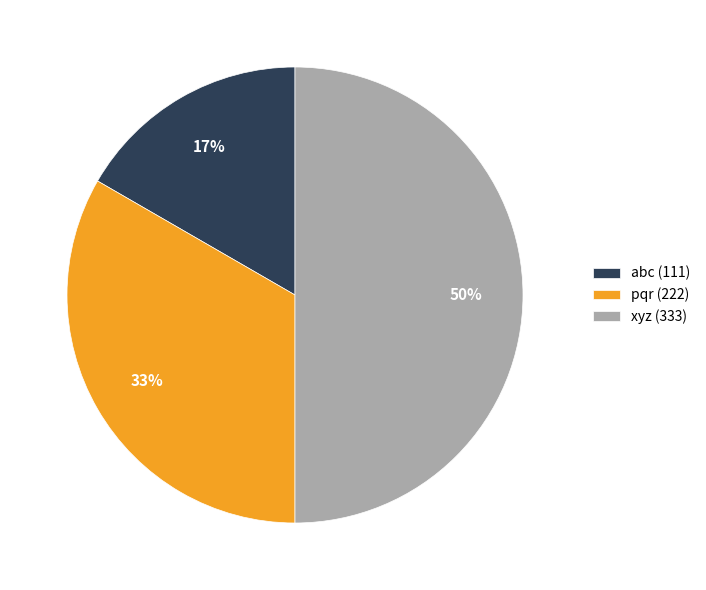

Count the number of slices in the pie.

3